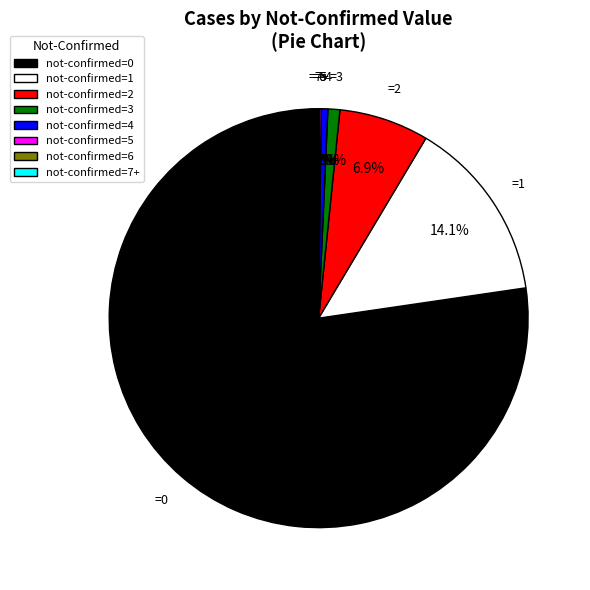

What percentage do not-confirmed=4 and not-confirmed=2 together represent?

7.4%